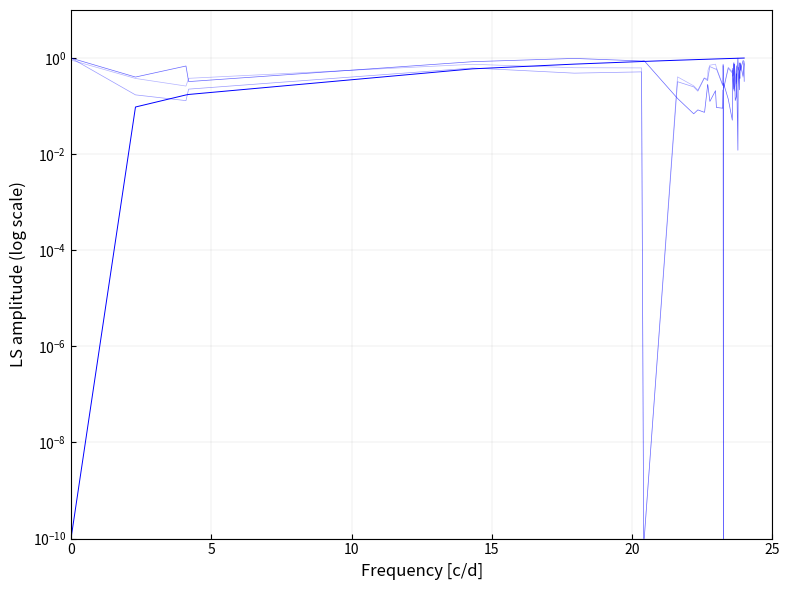

How many series are shown in this chart?

4